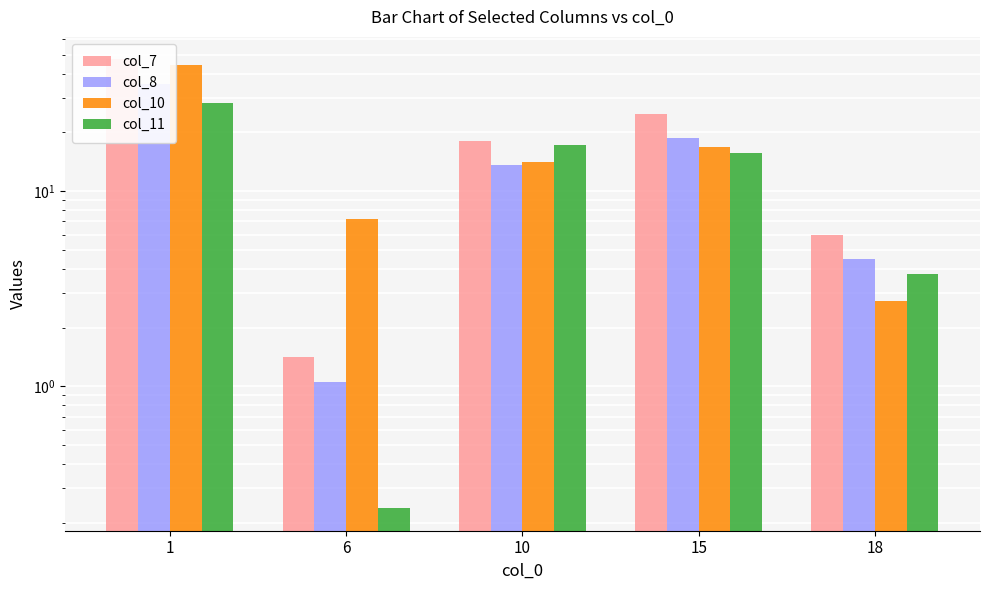

Reading left to right, what are all the values shown in this chart?

col_7: 1=47.4	6=1.4	10=18.1	15=24.9	18=6.0
col_8: 1=35.6	6=1.1	10=13.6	15=18.7	18=4.5
col_10: 1=44.4	6=7.2	10=14.1	15=16.8	18=2.7
col_11: 1=28.4	6=0.2	10=17.2	15=15.7	18=3.8